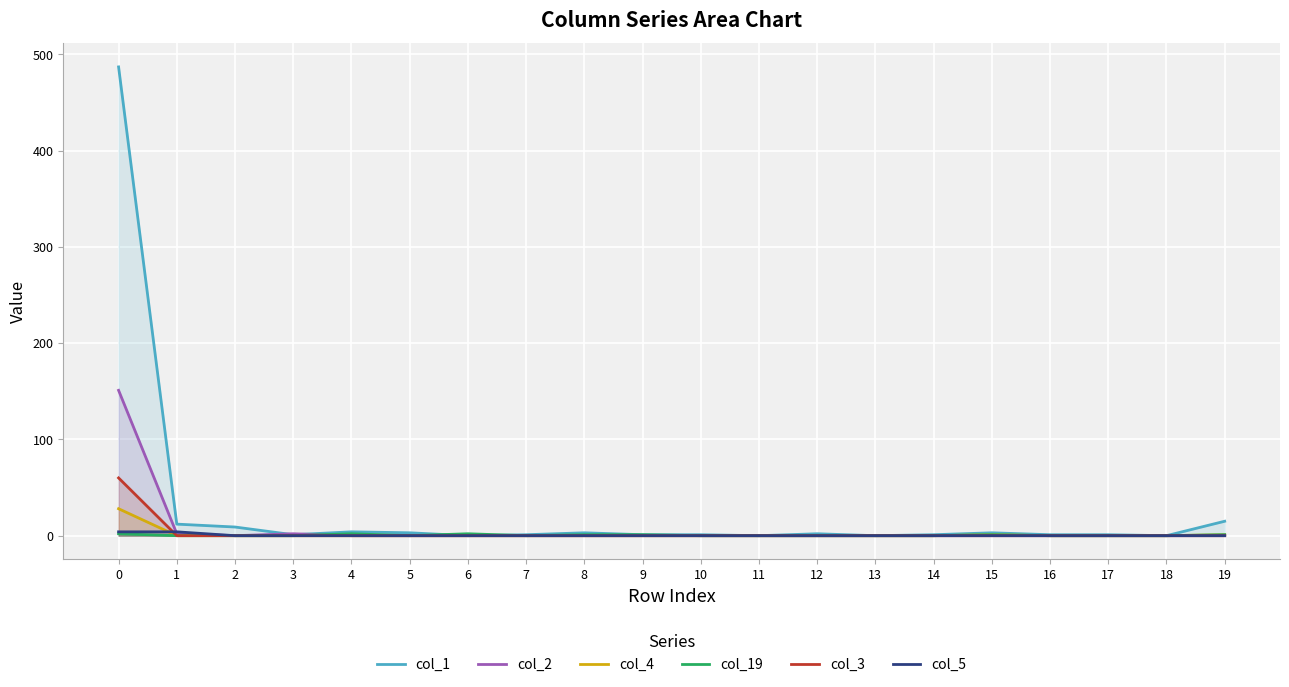

The col_3 series shows 0 at 9. True or false?

True